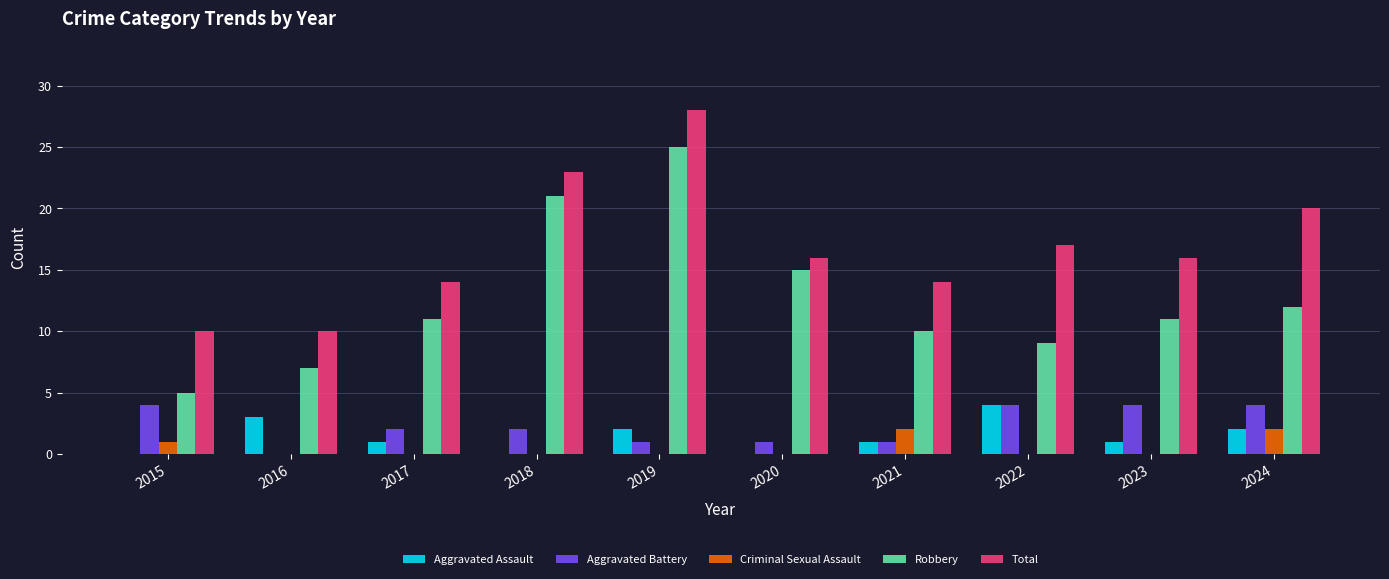

What is the approximate value of Robbery at 2019, to the nearest 5?

25